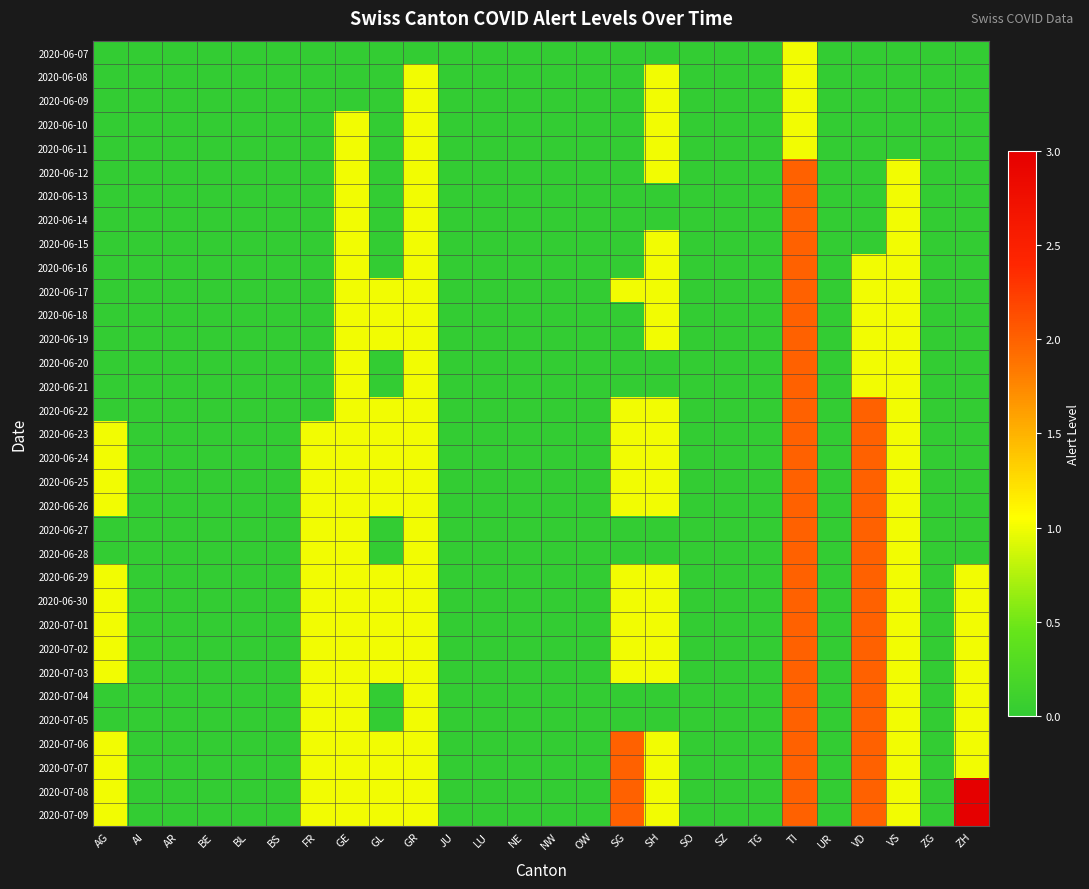

Reading right to left, what are all the values shown in this chart?

2020-06-07: ZH=0	ZG=0	VS=0	VD=0	UR=0	TI=1	TG=0	SZ=0	SO=0	SH=0	SG=0	OW=0	NW=0	NE=0	LU=0	JU=0	GR=0	GL=0	GE=0	FR=0	BS=0	BL=0	BE=0	AR=0	AI=0	AG=0
2020-06-08: ZH=0	ZG=0	VS=0	VD=0	UR=0	TI=1	TG=0	SZ=0	SO=0	SH=1	SG=0	OW=0	NW=0	NE=0	LU=0	JU=0	GR=1	GL=0	GE=0	FR=0	BS=0	BL=0	BE=0	AR=0	AI=0	AG=0
2020-06-09: ZH=0	ZG=0	VS=0	VD=0	UR=0	TI=1	TG=0	SZ=0	SO=0	SH=1	SG=0	OW=0	NW=0	NE=0	LU=0	JU=0	GR=1	GL=0	GE=0	FR=0	BS=0	BL=0	BE=0	AR=0	AI=0	AG=0
2020-06-10: ZH=0	ZG=0	VS=0	VD=0	UR=0	TI=1	TG=0	SZ=0	SO=0	SH=1	SG=0	OW=0	NW=0	NE=0	LU=0	JU=0	GR=1	GL=0	GE=1	FR=0	BS=0	BL=0	BE=0	AR=0	AI=0	AG=0
2020-06-11: ZH=0	ZG=0	VS=0	VD=0	UR=0	TI=1	TG=0	SZ=0	SO=0	SH=1	SG=0	OW=0	NW=0	NE=0	LU=0	JU=0	GR=1	GL=0	GE=1	FR=0	BS=0	BL=0	BE=0	AR=0	AI=0	AG=0
2020-06-12: ZH=0	ZG=0	VS=1	VD=0	UR=0	TI=2	TG=0	SZ=0	SO=0	SH=1	SG=0	OW=0	NW=0	NE=0	LU=0	JU=0	GR=1	GL=0	GE=1	FR=0	BS=0	BL=0	BE=0	AR=0	AI=0	AG=0
2020-06-13: ZH=0	ZG=0	VS=1	VD=0	UR=0	TI=2	TG=0	SZ=0	SO=0	SH=0	SG=0	OW=0	NW=0	NE=0	LU=0	JU=0	GR=1	GL=0	GE=1	FR=0	BS=0	BL=0	BE=0	AR=0	AI=0	AG=0
2020-06-14: ZH=0	ZG=0	VS=1	VD=0	UR=0	TI=2	TG=0	SZ=0	SO=0	SH=0	SG=0	OW=0	NW=0	NE=0	LU=0	JU=0	GR=1	GL=0	GE=1	FR=0	BS=0	BL=0	BE=0	AR=0	AI=0	AG=0
2020-06-15: ZH=0	ZG=0	VS=1	VD=0	UR=0	TI=2	TG=0	SZ=0	SO=0	SH=1	SG=0	OW=0	NW=0	NE=0	LU=0	JU=0	GR=1	GL=0	GE=1	FR=0	BS=0	BL=0	BE=0	AR=0	AI=0	AG=0
2020-06-16: ZH=0	ZG=0	VS=1	VD=1	UR=0	TI=2	TG=0	SZ=0	SO=0	SH=1	SG=0	OW=0	NW=0	NE=0	LU=0	JU=0	GR=1	GL=0	GE=1	FR=0	BS=0	BL=0	BE=0	AR=0	AI=0	AG=0
2020-06-17: ZH=0	ZG=0	VS=1	VD=1	UR=0	TI=2	TG=0	SZ=0	SO=0	SH=1	SG=1	OW=0	NW=0	NE=0	LU=0	JU=0	GR=1	GL=1	GE=1	FR=0	BS=0	BL=0	BE=0	AR=0	AI=0	AG=0
2020-06-18: ZH=0	ZG=0	VS=1	VD=1	UR=0	TI=2	TG=0	SZ=0	SO=0	SH=1	SG=0	OW=0	NW=0	NE=0	LU=0	JU=0	GR=1	GL=1	GE=1	FR=0	BS=0	BL=0	BE=0	AR=0	AI=0	AG=0
2020-06-19: ZH=0	ZG=0	VS=1	VD=1	UR=0	TI=2	TG=0	SZ=0	SO=0	SH=1	SG=0	OW=0	NW=0	NE=0	LU=0	JU=0	GR=1	GL=1	GE=1	FR=0	BS=0	BL=0	BE=0	AR=0	AI=0	AG=0
2020-06-20: ZH=0	ZG=0	VS=1	VD=1	UR=0	TI=2	TG=0	SZ=0	SO=0	SH=0	SG=0	OW=0	NW=0	NE=0	LU=0	JU=0	GR=1	GL=0	GE=1	FR=0	BS=0	BL=0	BE=0	AR=0	AI=0	AG=0
2020-06-21: ZH=0	ZG=0	VS=1	VD=1	UR=0	TI=2	TG=0	SZ=0	SO=0	SH=0	SG=0	OW=0	NW=0	NE=0	LU=0	JU=0	GR=1	GL=0	GE=1	FR=0	BS=0	BL=0	BE=0	AR=0	AI=0	AG=0
2020-06-22: ZH=0	ZG=0	VS=1	VD=2	UR=0	TI=2	TG=0	SZ=0	SO=0	SH=1	SG=1	OW=0	NW=0	NE=0	LU=0	JU=0	GR=1	GL=1	GE=1	FR=0	BS=0	BL=0	BE=0	AR=0	AI=0	AG=0
2020-06-23: ZH=0	ZG=0	VS=1	VD=2	UR=0	TI=2	TG=0	SZ=0	SO=0	SH=1	SG=1	OW=0	NW=0	NE=0	LU=0	JU=0	GR=1	GL=1	GE=1	FR=1	BS=0	BL=0	BE=0	AR=0	AI=0	AG=1
2020-06-24: ZH=0	ZG=0	VS=1	VD=2	UR=0	TI=2	TG=0	SZ=0	SO=0	SH=1	SG=1	OW=0	NW=0	NE=0	LU=0	JU=0	GR=1	GL=1	GE=1	FR=1	BS=0	BL=0	BE=0	AR=0	AI=0	AG=1
2020-06-25: ZH=0	ZG=0	VS=1	VD=2	UR=0	TI=2	TG=0	SZ=0	SO=0	SH=1	SG=1	OW=0	NW=0	NE=0	LU=0	JU=0	GR=1	GL=1	GE=1	FR=1	BS=0	BL=0	BE=0	AR=0	AI=0	AG=1
2020-06-26: ZH=0	ZG=0	VS=1	VD=2	UR=0	TI=2	TG=0	SZ=0	SO=0	SH=1	SG=1	OW=0	NW=0	NE=0	LU=0	JU=0	GR=1	GL=1	GE=1	FR=1	BS=0	BL=0	BE=0	AR=0	AI=0	AG=1
2020-06-27: ZH=0	ZG=0	VS=1	VD=2	UR=0	TI=2	TG=0	SZ=0	SO=0	SH=0	SG=0	OW=0	NW=0	NE=0	LU=0	JU=0	GR=1	GL=0	GE=1	FR=1	BS=0	BL=0	BE=0	AR=0	AI=0	AG=0
2020-06-28: ZH=0	ZG=0	VS=1	VD=2	UR=0	TI=2	TG=0	SZ=0	SO=0	SH=0	SG=0	OW=0	NW=0	NE=0	LU=0	JU=0	GR=1	GL=0	GE=1	FR=1	BS=0	BL=0	BE=0	AR=0	AI=0	AG=0
2020-06-29: ZH=1	ZG=0	VS=1	VD=2	UR=0	TI=2	TG=0	SZ=0	SO=0	SH=1	SG=1	OW=0	NW=0	NE=0	LU=0	JU=0	GR=1	GL=1	GE=1	FR=1	BS=0	BL=0	BE=0	AR=0	AI=0	AG=1
2020-06-30: ZH=1	ZG=0	VS=1	VD=2	UR=0	TI=2	TG=0	SZ=0	SO=0	SH=1	SG=1	OW=0	NW=0	NE=0	LU=0	JU=0	GR=1	GL=1	GE=1	FR=1	BS=0	BL=0	BE=0	AR=0	AI=0	AG=1
2020-07-01: ZH=1	ZG=0	VS=1	VD=2	UR=0	TI=2	TG=0	SZ=0	SO=0	SH=1	SG=1	OW=0	NW=0	NE=0	LU=0	JU=0	GR=1	GL=1	GE=1	FR=1	BS=0	BL=0	BE=0	AR=0	AI=0	AG=1
2020-07-02: ZH=1	ZG=0	VS=1	VD=2	UR=0	TI=2	TG=0	SZ=0	SO=0	SH=1	SG=1	OW=0	NW=0	NE=0	LU=0	JU=0	GR=1	GL=1	GE=1	FR=1	BS=0	BL=0	BE=0	AR=0	AI=0	AG=1
2020-07-03: ZH=1	ZG=0	VS=1	VD=2	UR=0	TI=2	TG=0	SZ=0	SO=0	SH=1	SG=1	OW=0	NW=0	NE=0	LU=0	JU=0	GR=1	GL=1	GE=1	FR=1	BS=0	BL=0	BE=0	AR=0	AI=0	AG=1
2020-07-04: ZH=1	ZG=0	VS=1	VD=2	UR=0	TI=2	TG=0	SZ=0	SO=0	SH=0	SG=0	OW=0	NW=0	NE=0	LU=0	JU=0	GR=1	GL=0	GE=1	FR=1	BS=0	BL=0	BE=0	AR=0	AI=0	AG=0
2020-07-05: ZH=1	ZG=0	VS=1	VD=2	UR=0	TI=2	TG=0	SZ=0	SO=0	SH=0	SG=0	OW=0	NW=0	NE=0	LU=0	JU=0	GR=1	GL=0	GE=1	FR=1	BS=0	BL=0	BE=0	AR=0	AI=0	AG=0
2020-07-06: ZH=1	ZG=0	VS=1	VD=2	UR=0	TI=2	TG=0	SZ=0	SO=0	SH=1	SG=2	OW=0	NW=0	NE=0	LU=0	JU=0	GR=1	GL=1	GE=1	FR=1	BS=0	BL=0	BE=0	AR=0	AI=0	AG=1
2020-07-07: ZH=1	ZG=0	VS=1	VD=2	UR=0	TI=2	TG=0	SZ=0	SO=0	SH=1	SG=2	OW=0	NW=0	NE=0	LU=0	JU=0	GR=1	GL=1	GE=1	FR=1	BS=0	BL=0	BE=0	AR=0	AI=0	AG=1
2020-07-08: ZH=3	ZG=0	VS=1	VD=2	UR=0	TI=2	TG=0	SZ=0	SO=0	SH=1	SG=2	OW=0	NW=0	NE=0	LU=0	JU=0	GR=1	GL=1	GE=1	FR=1	BS=0	BL=0	BE=0	AR=0	AI=0	AG=1
2020-07-09: ZH=3	ZG=0	VS=1	VD=2	UR=0	TI=2	TG=0	SZ=0	SO=0	SH=1	SG=2	OW=0	NW=0	NE=0	LU=0	JU=0	GR=1	GL=1	GE=1	FR=1	BS=0	BL=0	BE=0	AR=0	AI=0	AG=1